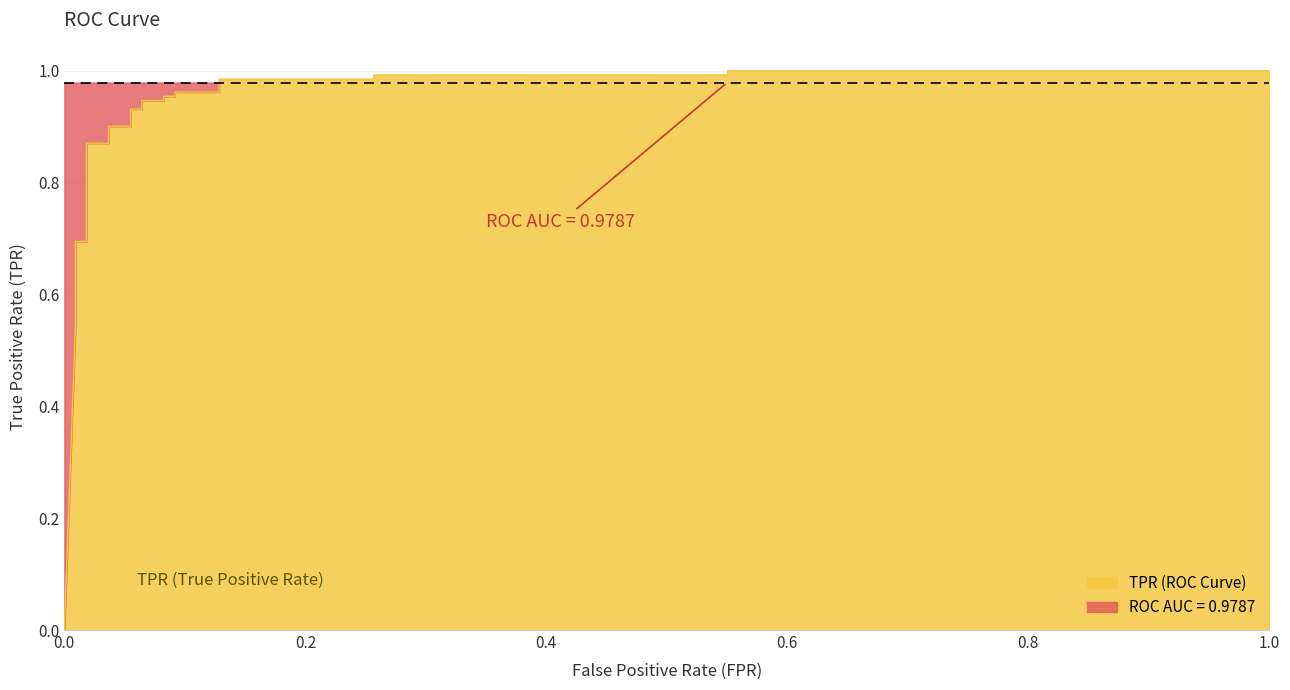

Reading left to right, extract all data points from this chart.

0.0	0.5	0.6	0.6	0.6	0.7	0.7	0.9	0.9	0.9	0.9	0.9	0.9	0.9	0.9	1.0	1.0	1.0	1.0	1.0	1.0	1.0	1.0	1.0	1.0